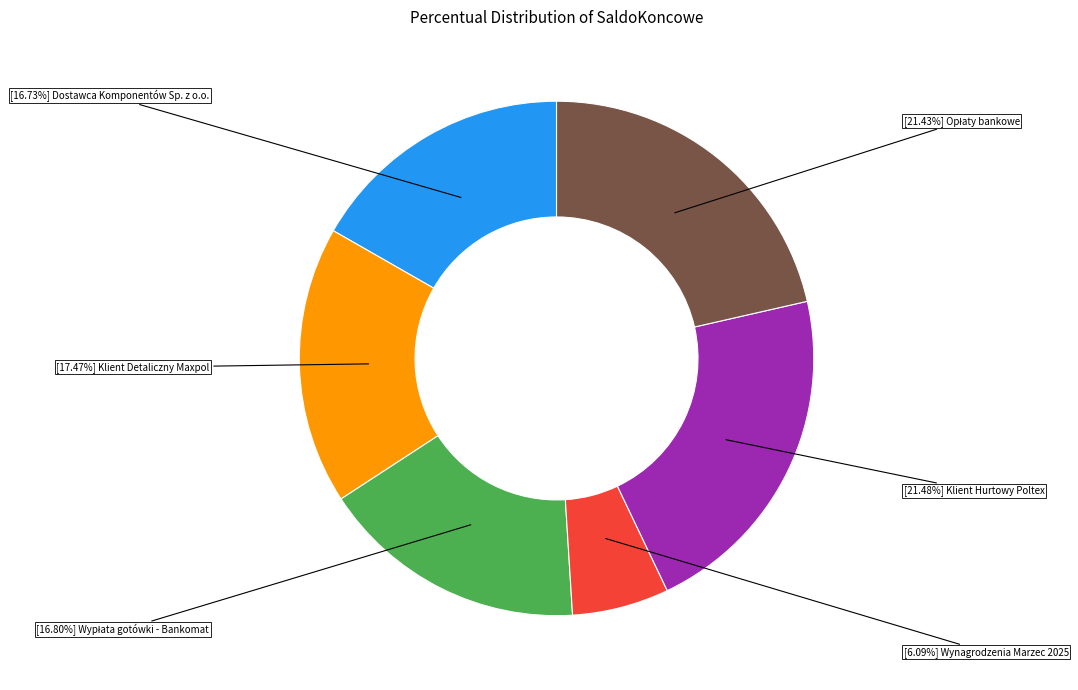

Is there a majority slice in this chart?

No